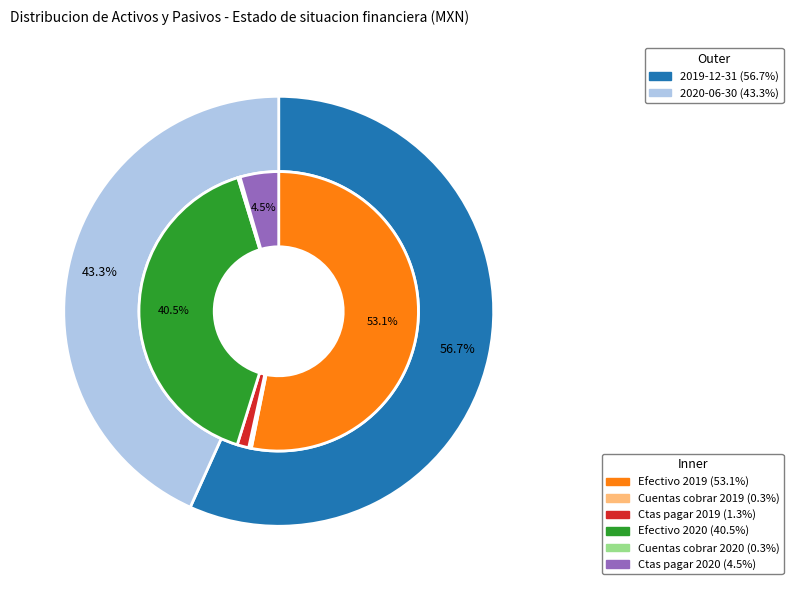

Is it true that Otros activos no financieros is 1% of the pie?

False